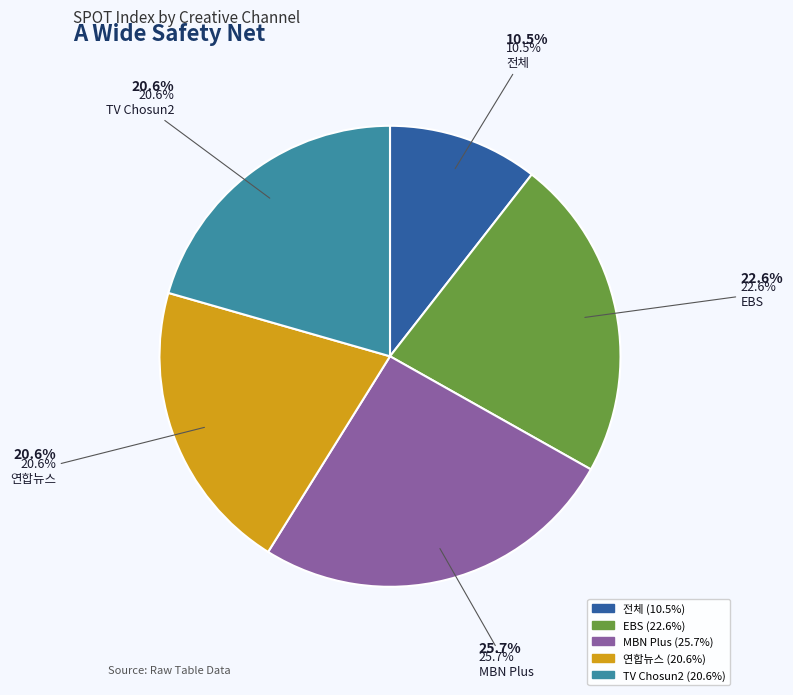

What is the total percentage of TV Chosun2 and 전체?

31.1%